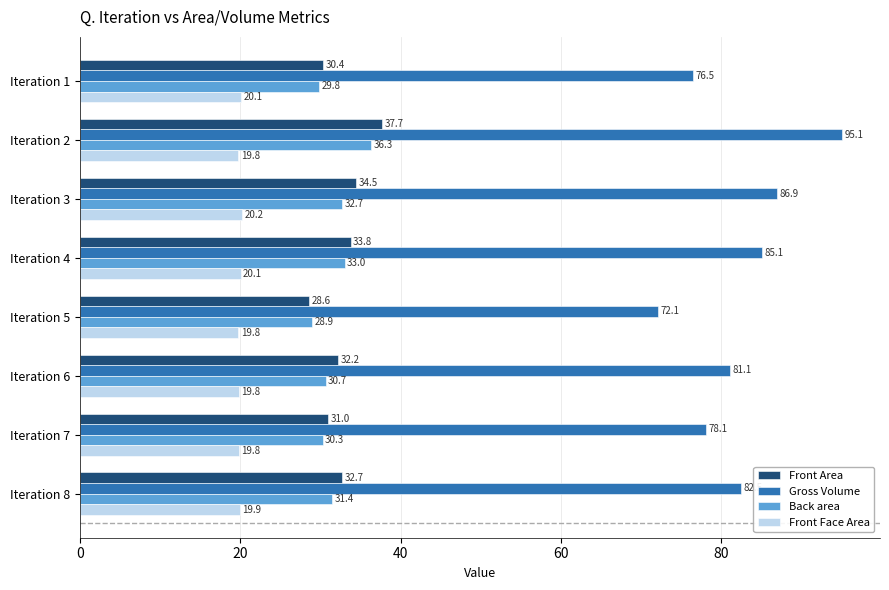

Rank the series at Iteration 8 from lowest to highest value.

Front Face Area, Back area, Front Area, Gross Volume